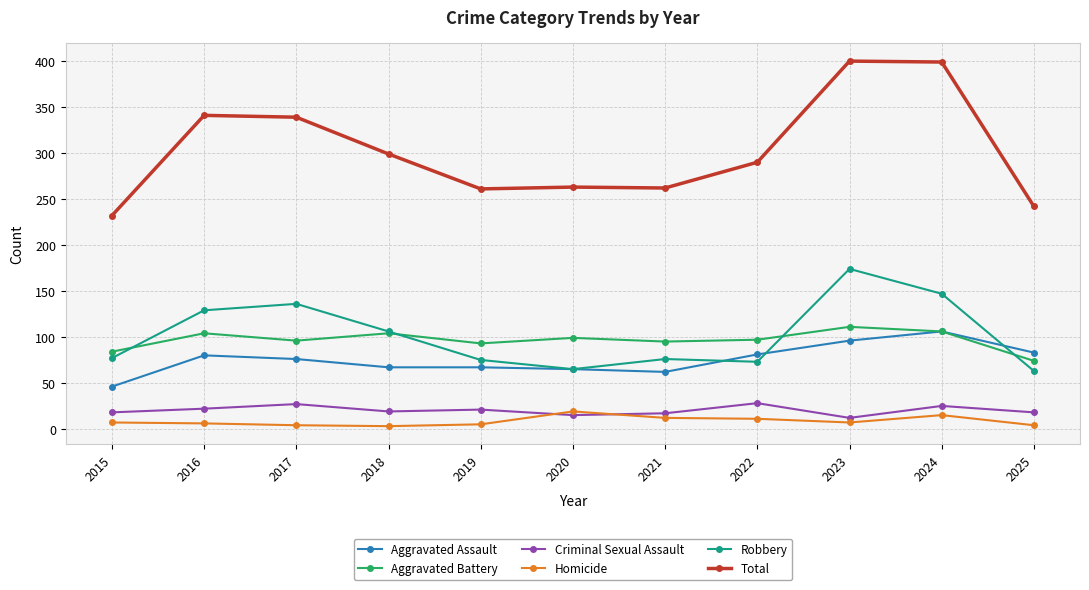

True or false: Aggravated Battery and Robbery intersect in this chart.

True